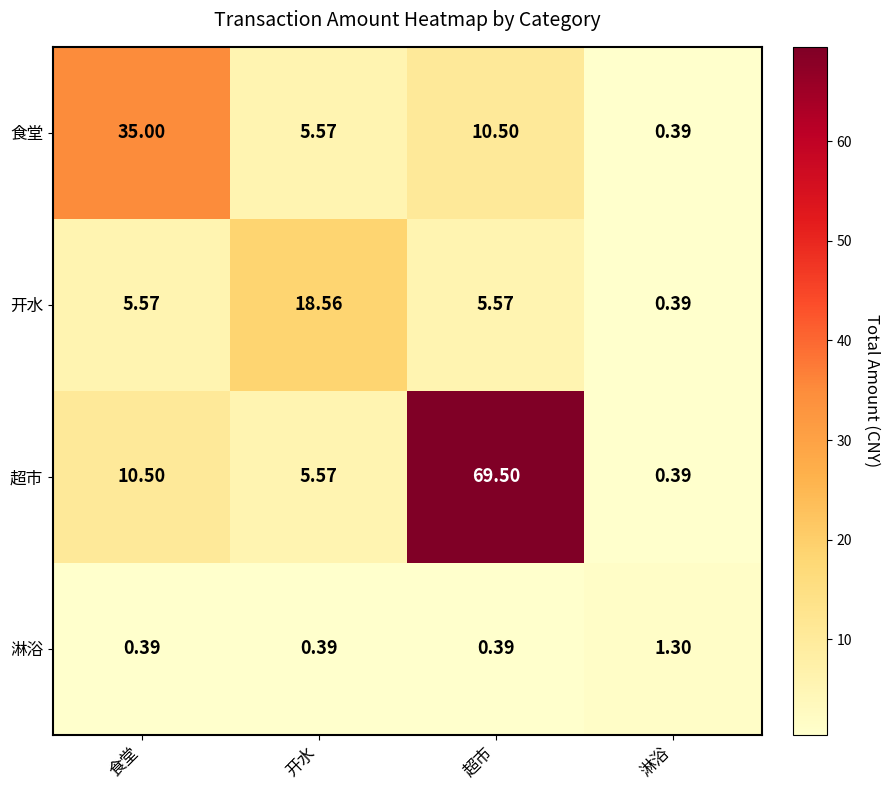

Which category has the highest value across all series?

超市